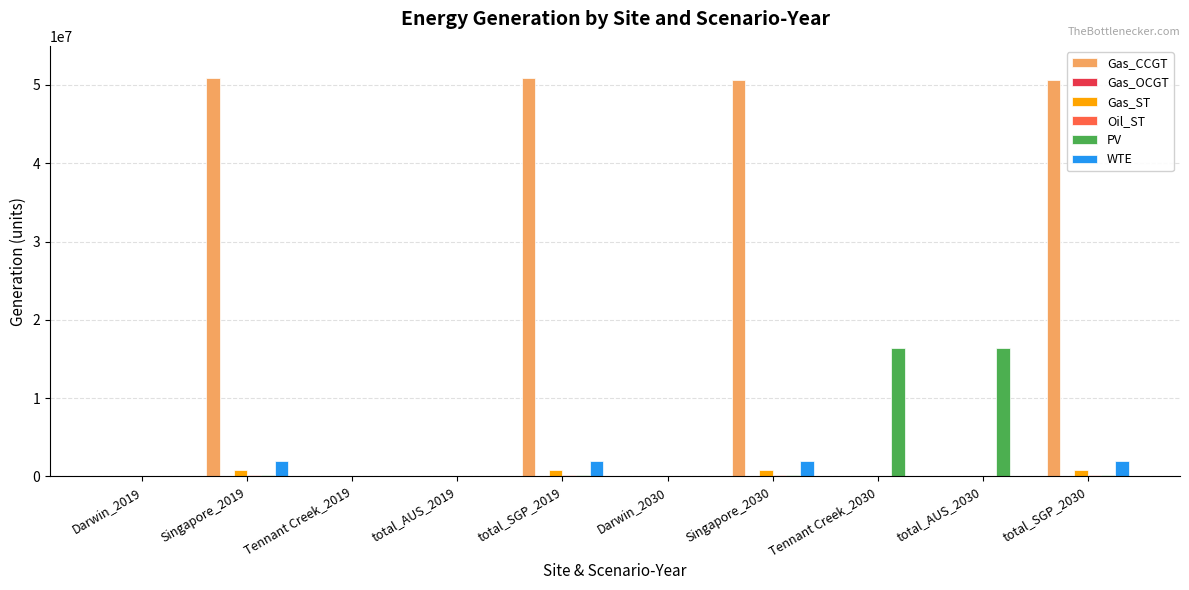

What is the maximum value shown in the chart?

50893289.6